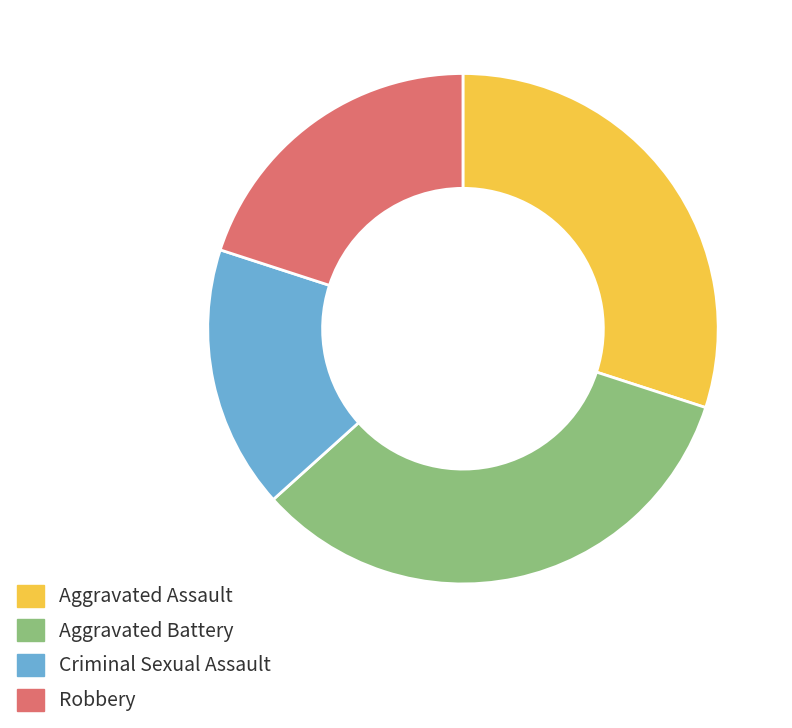

Which category has the biggest portion of the pie?

Aggravated Battery